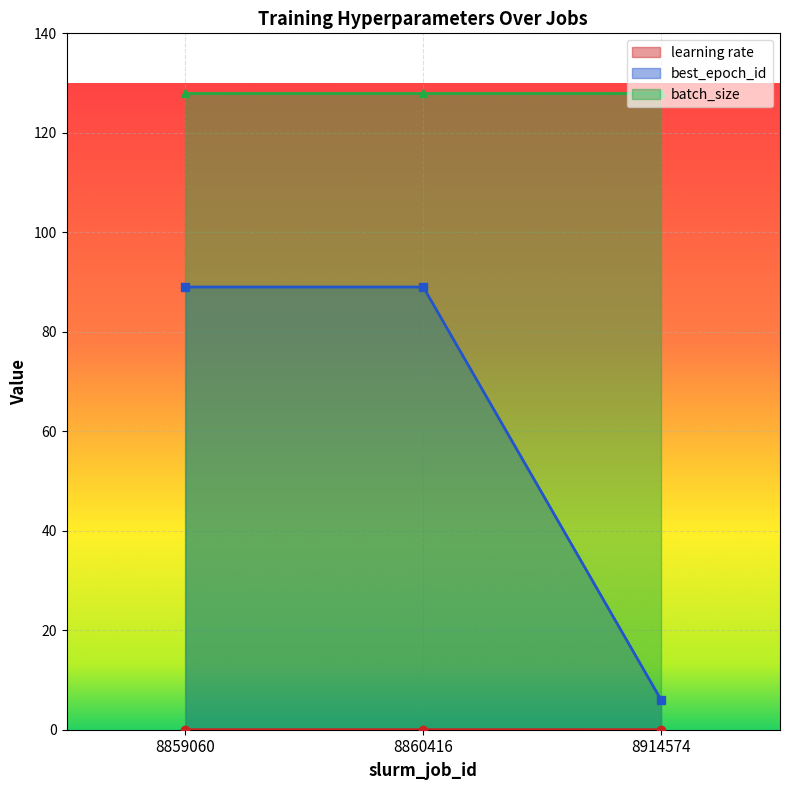

The best_epoch_id series shows 139.3 at 8860416. True or false?

False